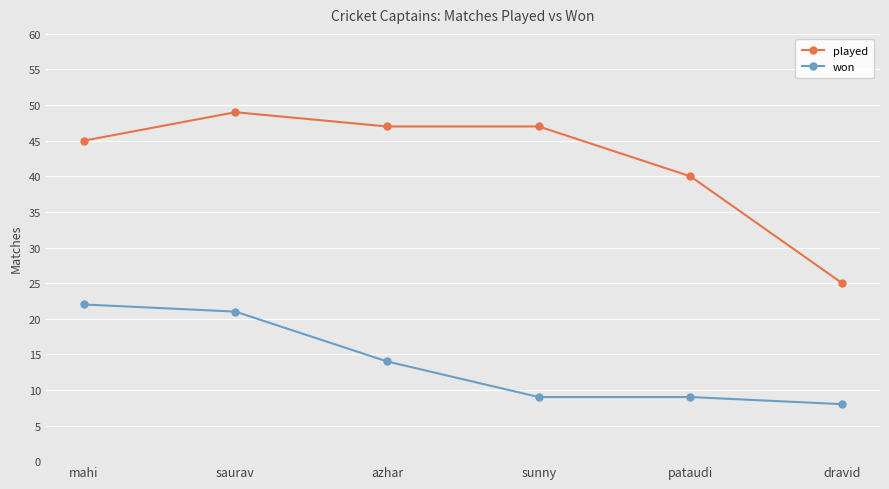

The won series shows 21 at saurav. True or false?

True